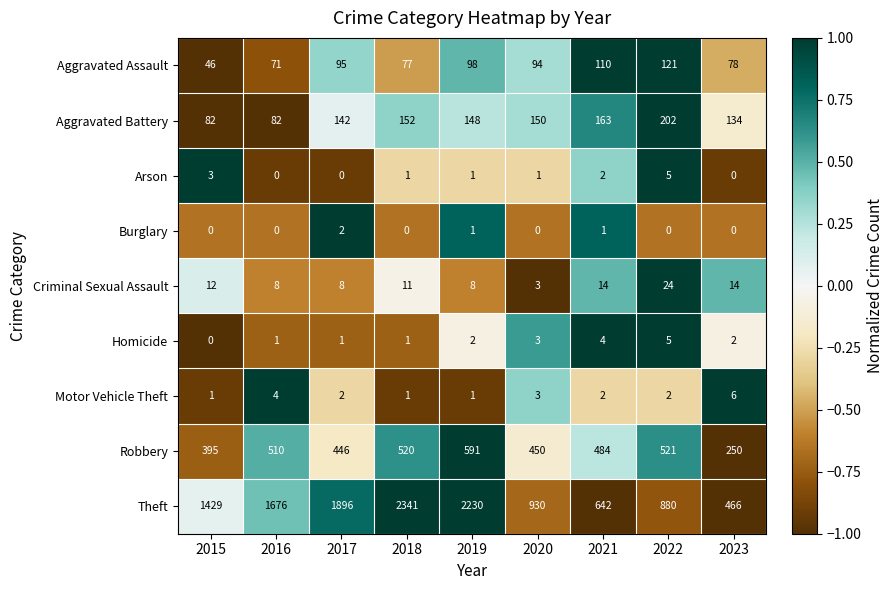

What is the difference between the maximum and minimum values in the Aggravated Assault series?

75